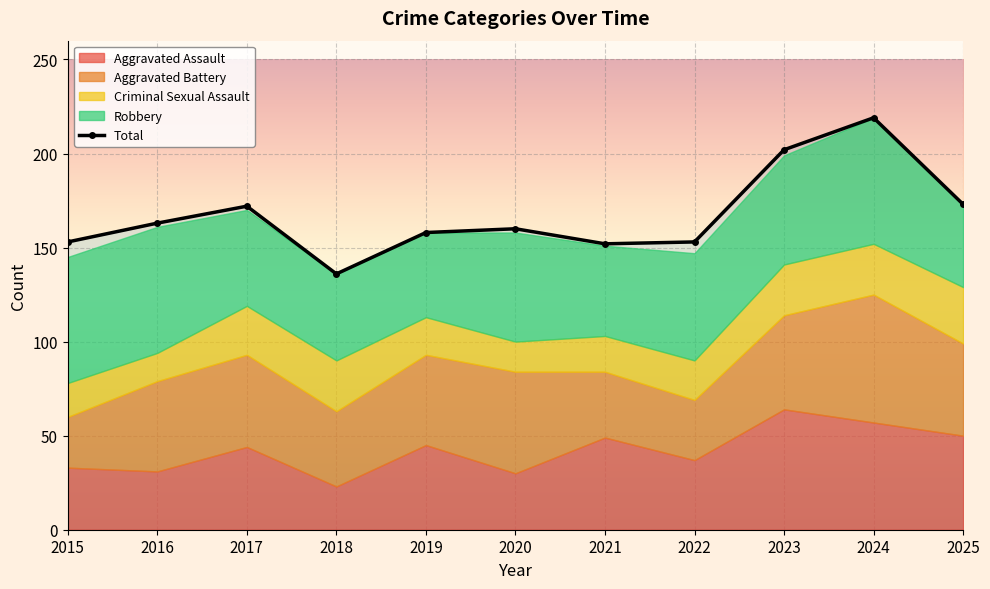

Reading right to left, extract all data points from this chart.

Aggravated Assault: 2025=50	2024=57	2023=64	2022=37	2021=49	2020=30	2019=45	2018=23	2017=44	2016=31	2015=33
Aggravated Battery: 2025=49	2024=68	2023=50	2022=32	2021=35	2020=54	2019=48	2018=40	2017=49	2016=48	2015=27
Criminal Sexual Assault: 2025=30	2024=27	2023=27	2022=21	2021=19	2020=16	2019=20	2018=27	2017=26	2016=15	2015=18
Robbery: 2025=44	2024=67	2023=58	2022=57	2021=48	2020=58	2019=45	2018=46	2017=51	2016=67	2015=67
Total: 2025=173	2024=219	2023=202	2022=153	2021=152	2020=160	2019=158	2018=136	2017=172	2016=163	2015=153